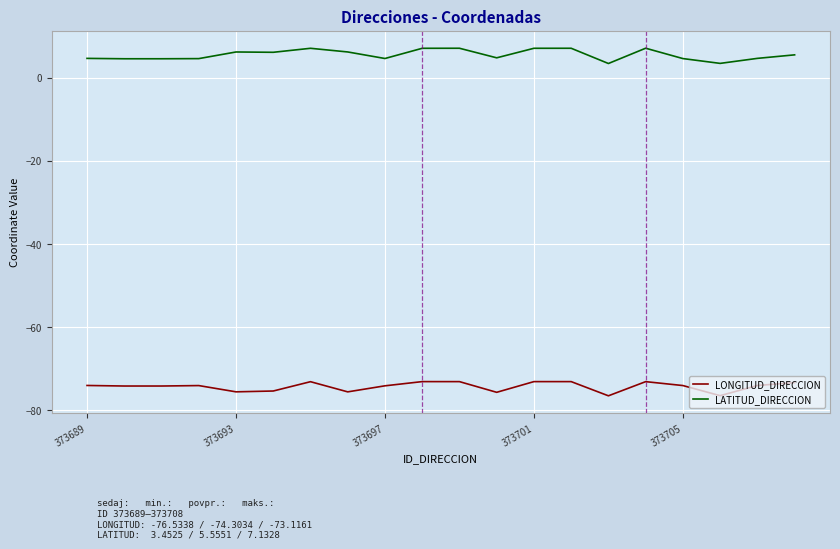

True or false: LATITUD_DIRECCION and LONGITUD_DIRECCION intersect in this chart.

False